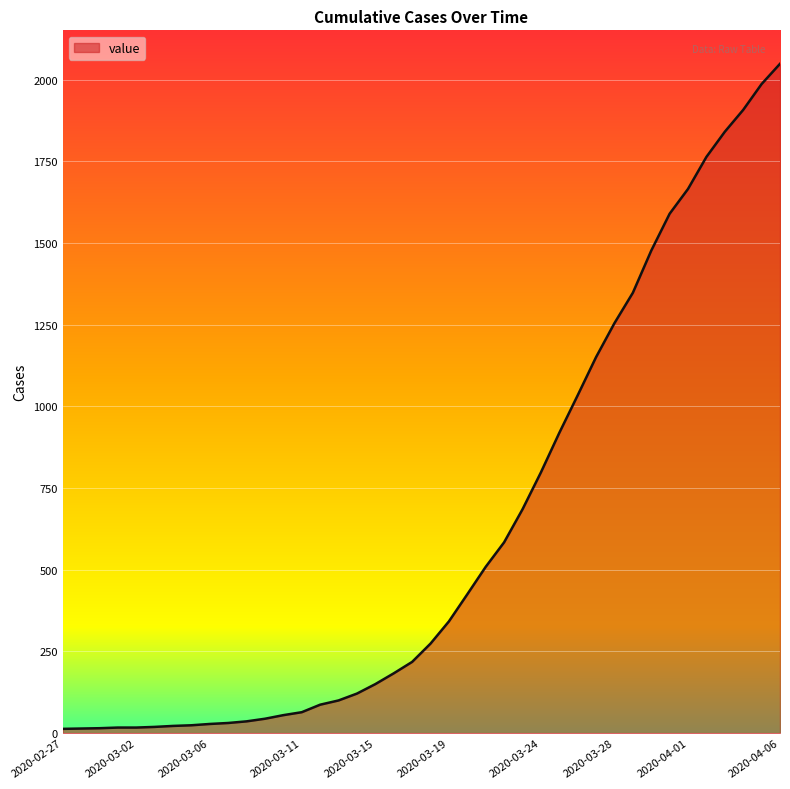

What is the greatest value displayed?

2049